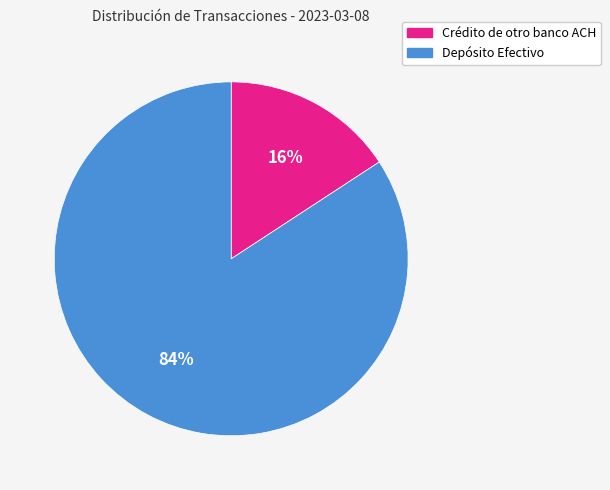

To the nearest percent, what is the combined percentage of Crédito de otro banco ACH and Depósito Efectivo?

100%